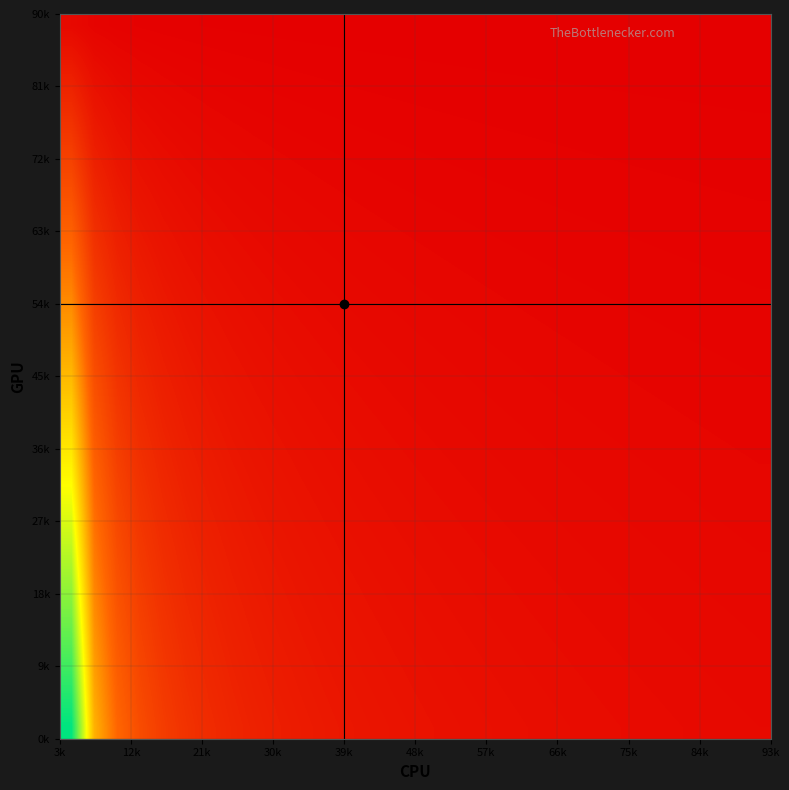

At how many categories does at least one series exceed 28?

1